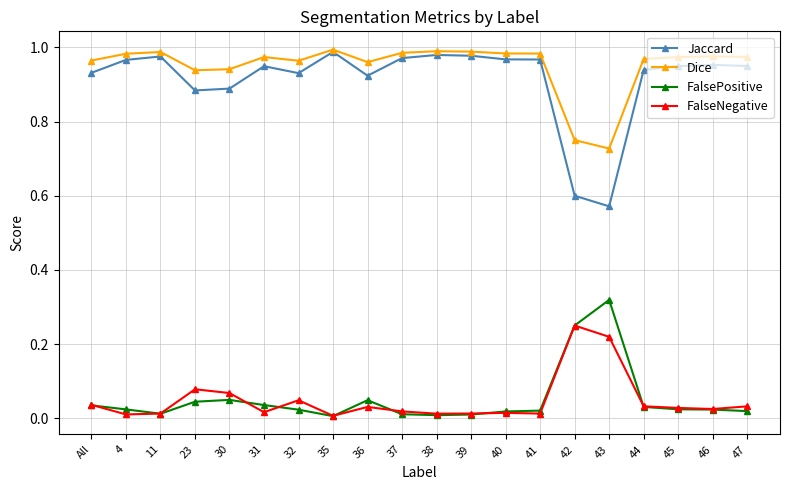

Which category has the highest value in the FalsePositive series?

43